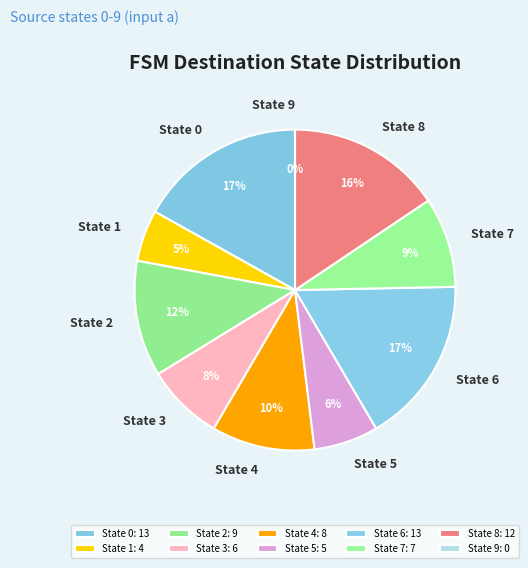

True or false: State 5 accounts for 13% of the total.

False